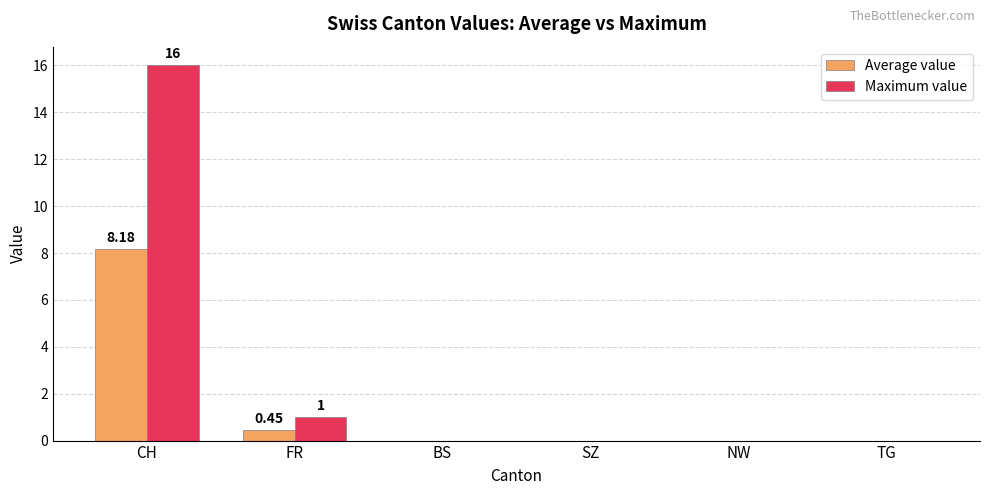

At which category is the sum across all series the highest?

CH